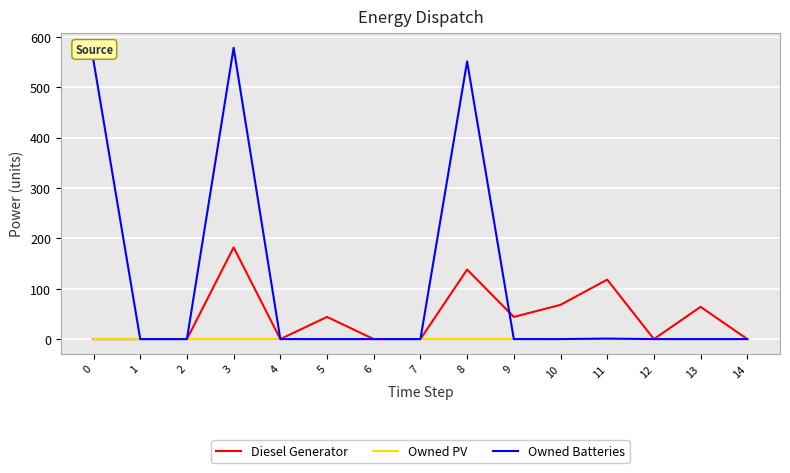

The value of Diesel Generator at 4 is 0.0. True or false?

True